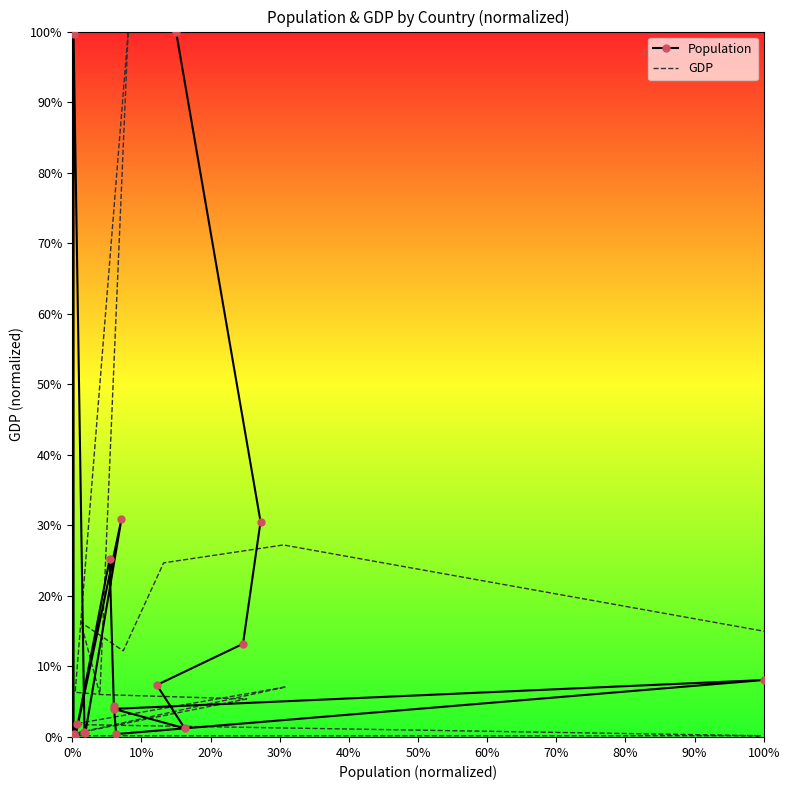

What is the label of the 18th point from the right?

20%